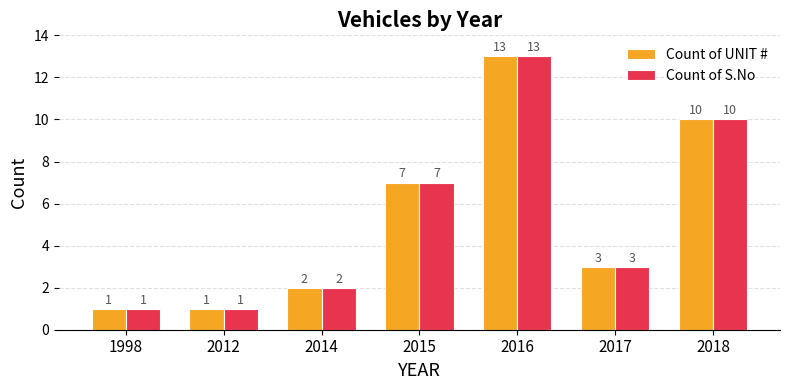

Where is Count of UNIT # nearest to the value 7?

2015